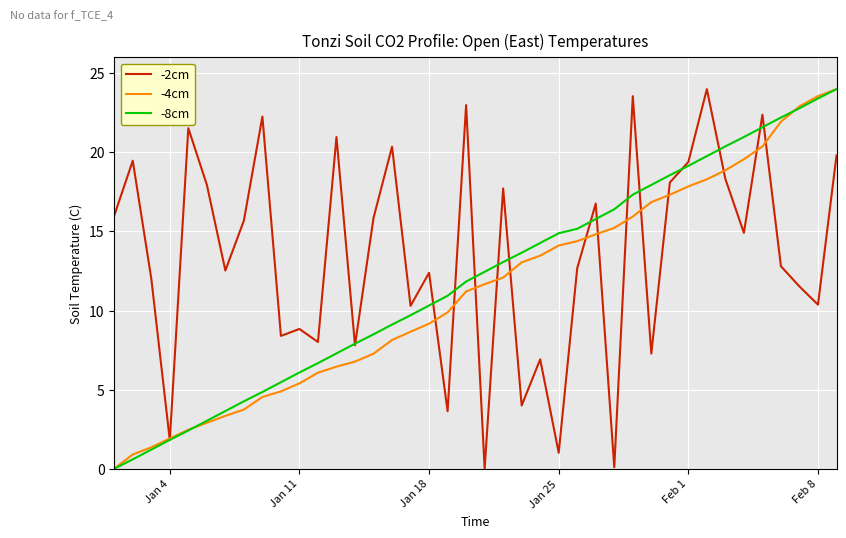

Which series has the largest total across all categories?

-2cm